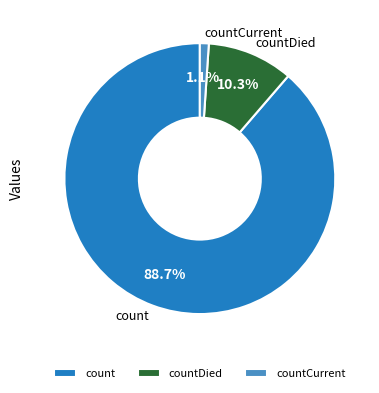

Is there a majority slice in this chart?

Yes